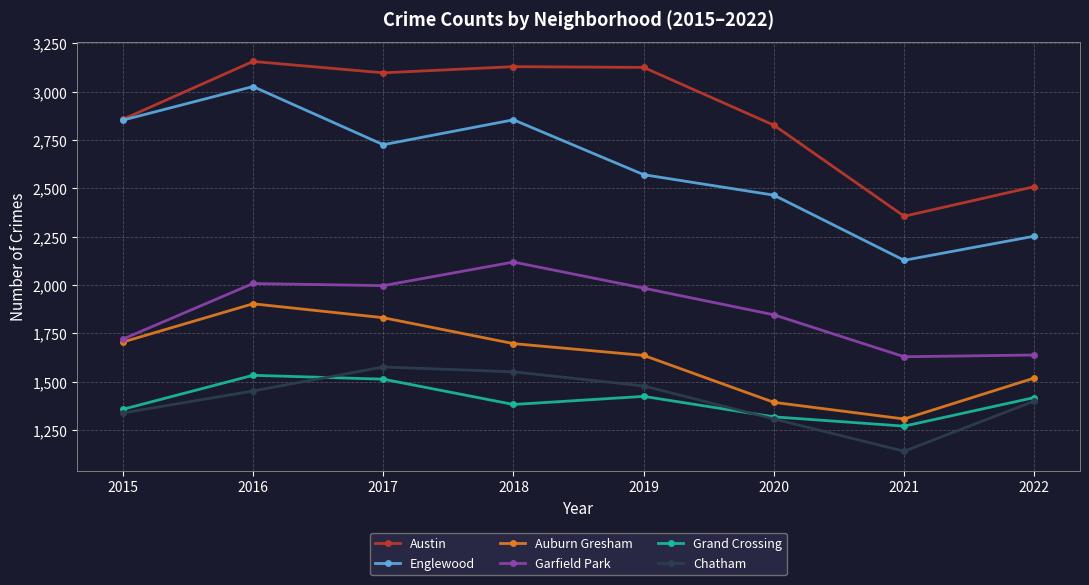

The Austin series shows 3157 at 2016. True or false?

True